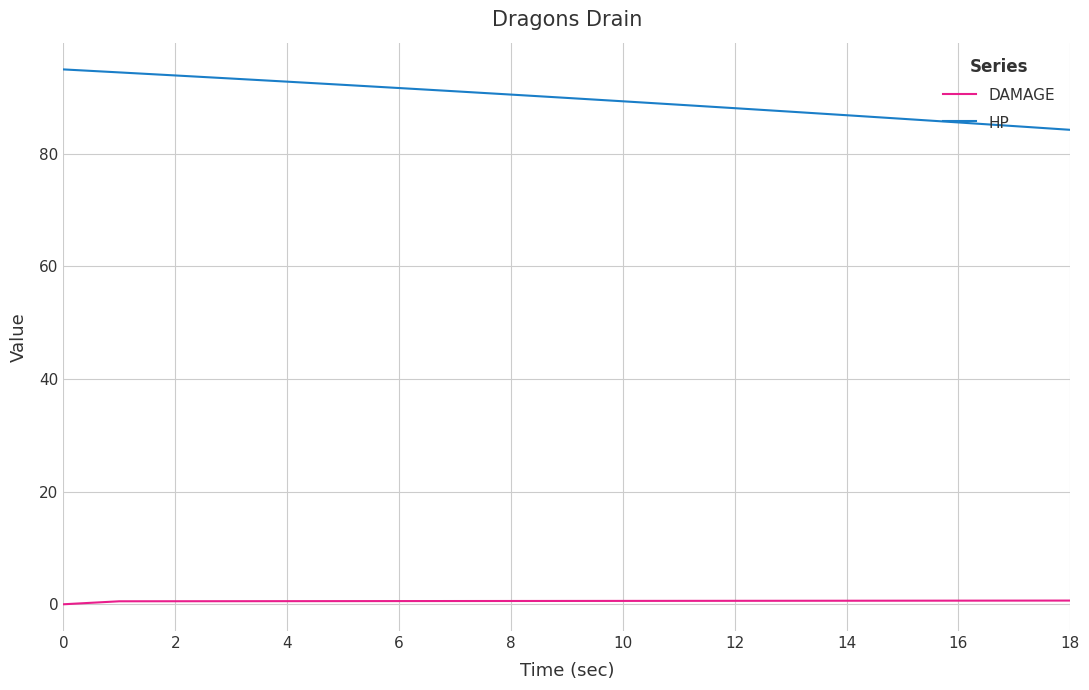

Rank the series by their average value, from lowest to highest.

DAMAGE, HP